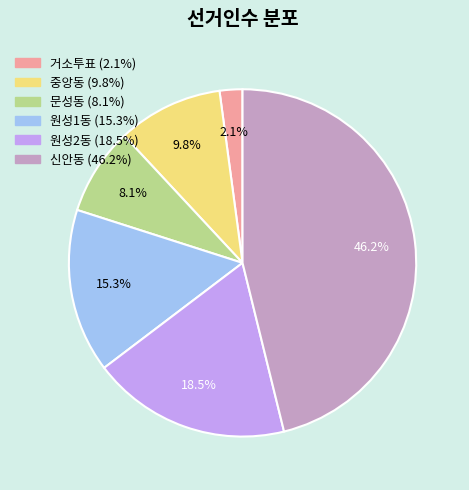

How many segments does this pie chart have?

6